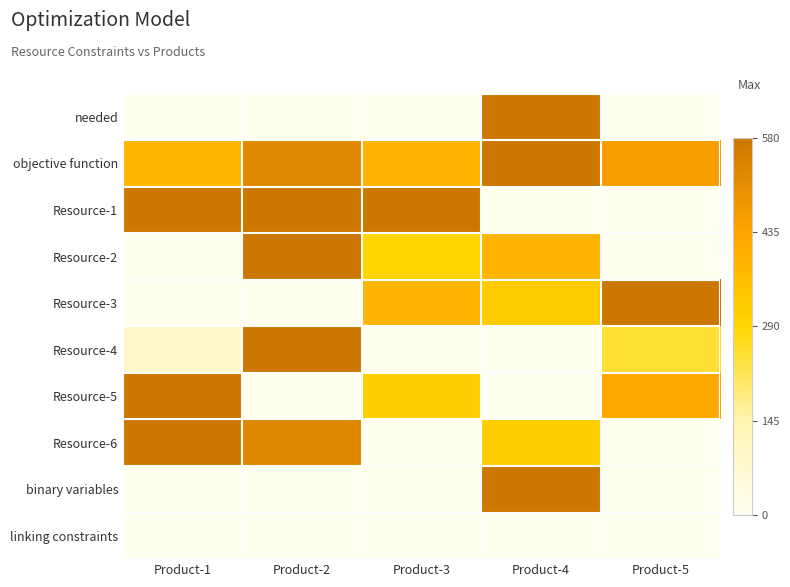

Rank the series at Product-3 from highest to lowest value.

Resource-1, objective function, Resource-3, Resource-5, Resource-2, needed, Resource-4, Resource-6, binary variables, linking constraints